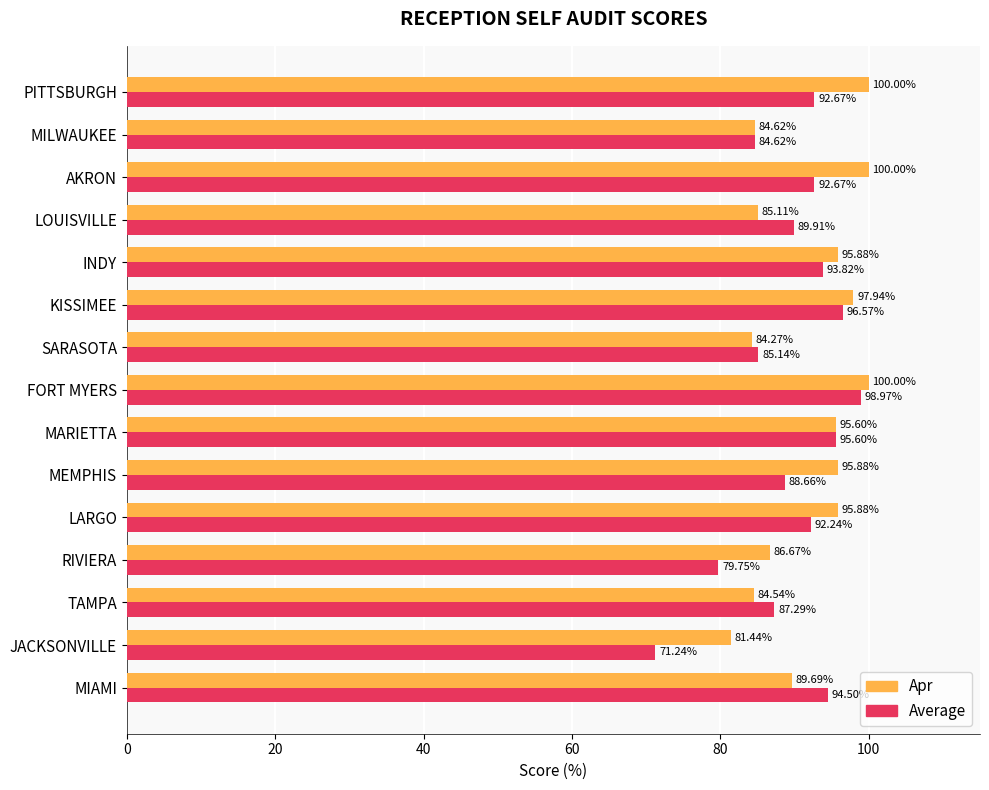

What is the difference between the highest and lowest values at SARASOTA?

0.9